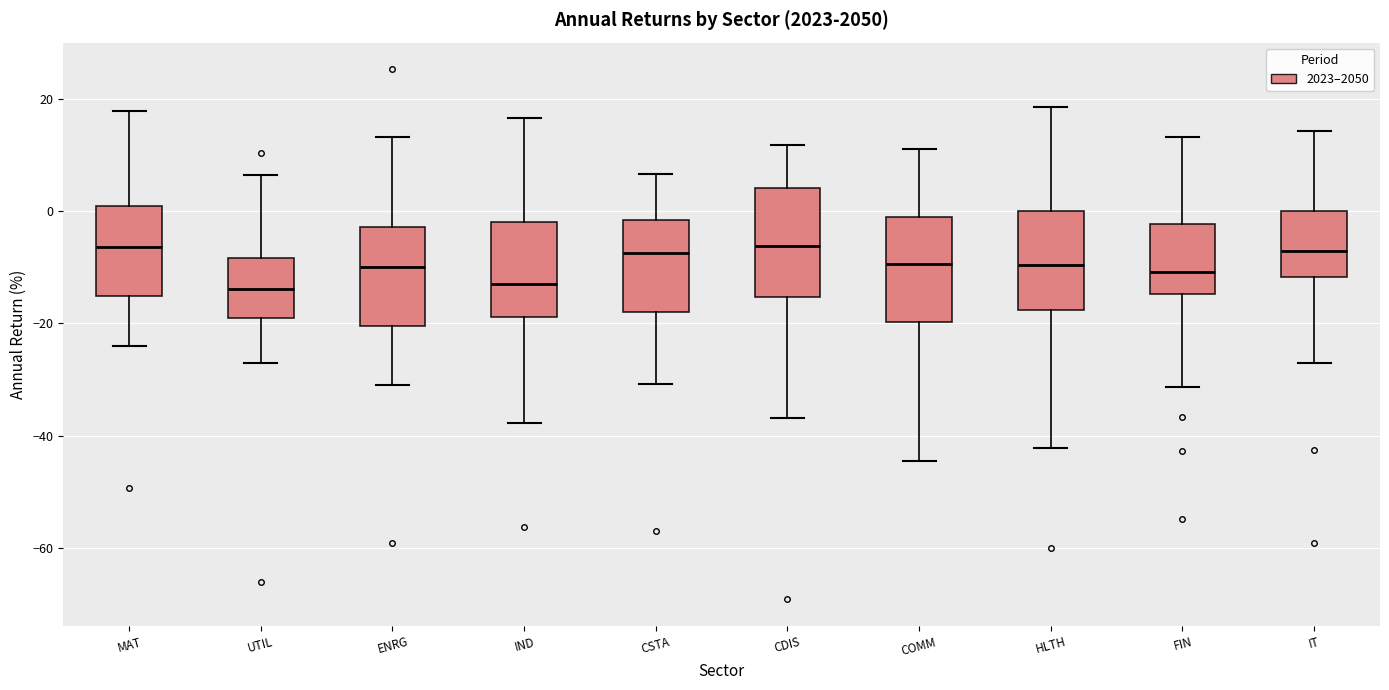

Reading left to right, read every box against the y-axis: the position of its median line, the range the box covers, and the ends of its whiskers. The values are not printed on the chart, so give them approximately, as read against the axis.

MAT: median -6, box -16 to 0, whiskers -24 to 18
UTIL: median -14, box -20 to -8, whiskers -28 to 6
ENRG: median -10, box -20 to -2, whiskers -30 to 14
IND: median -12, box -18 to -2, whiskers -38 to 16
CSTA: median -8, box -18 to -2, whiskers -30 to 6
CDIS: median -6, box -16 to 4, whiskers -36 to 12
COMM: median -10, box -20 to -2, whiskers -44 to 12
HLTH: median -10, box -18 to 0, whiskers -42 to 18
FIN: median -10, box -14 to -2, whiskers -32 to 14
IT: median -8, box -12 to 0, whiskers -26 to 14